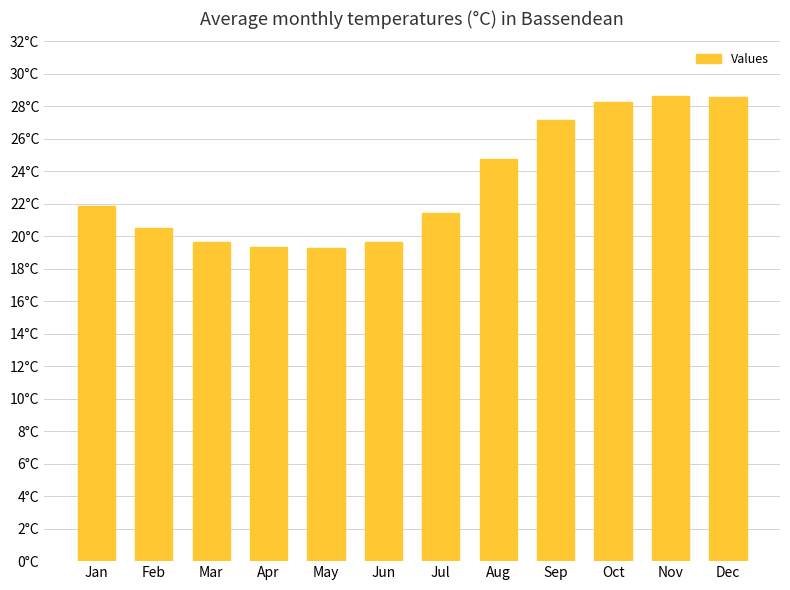

Are the bars horizontal?

No